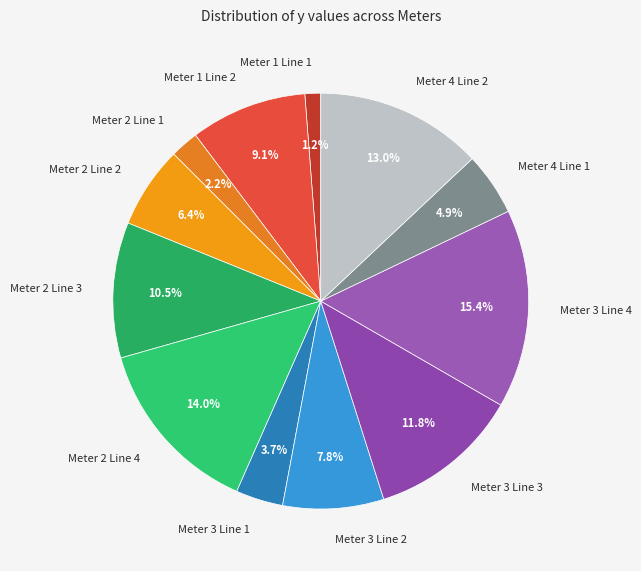

Rank the categories by value from lowest to highest.

Meter 1 Line 1, Meter 2 Line 1, Meter 3 Line 1, Meter 4 Line 1, Meter 2 Line 2, Meter 3 Line 2, Meter 1 Line 2, Meter 2 Line 3, Meter 3 Line 3, Meter 4 Line 2, Meter 2 Line 4, Meter 3 Line 4